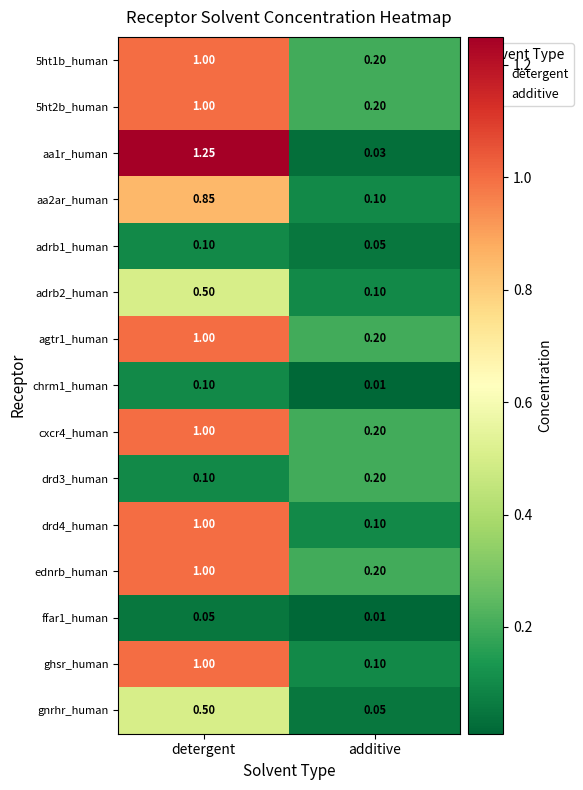

What is the total value across all series at additive?

1.8